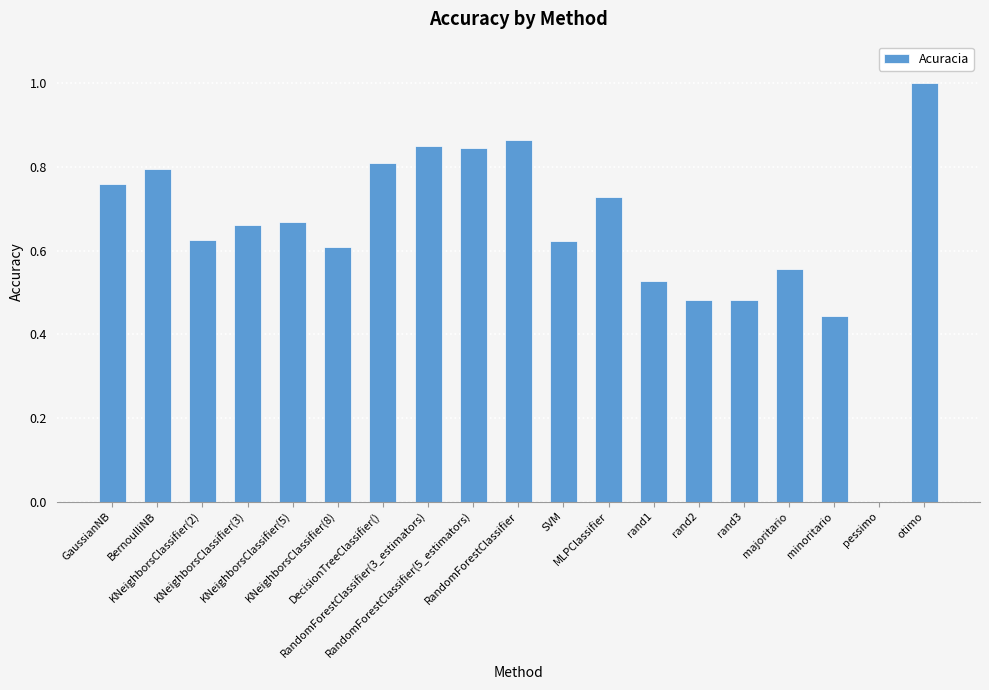

How many categories are shown in the chart?

19